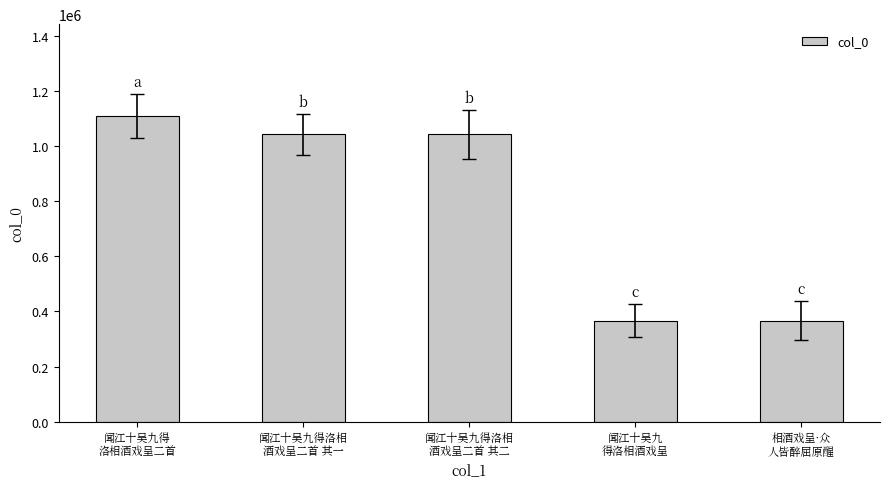

What is the value of the 4th bar from the left?

366086